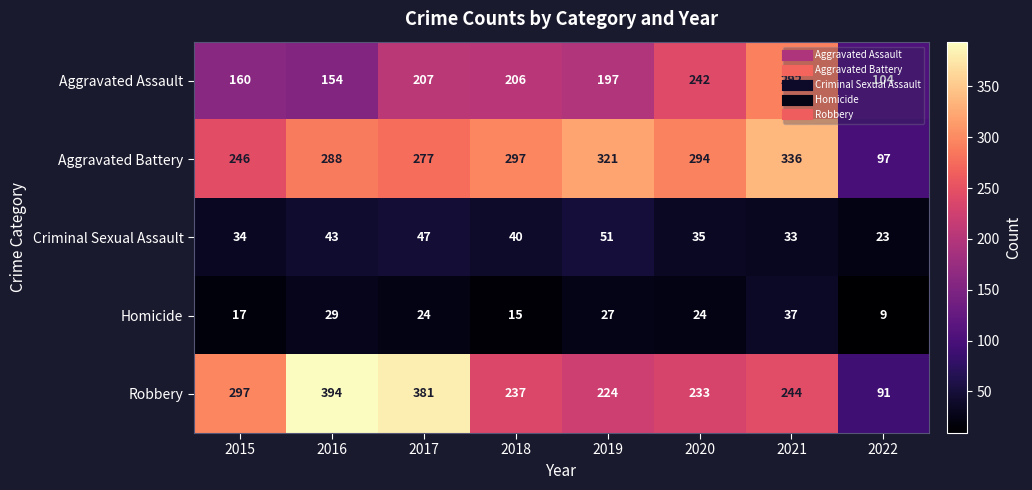

Which series has the largest range (max minus min)?

Robbery